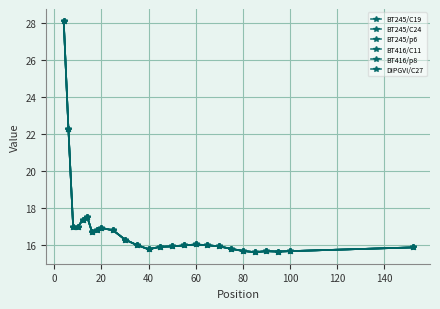

True or false: BT245/C19 has more than 1 points higher than both neighbors.

True